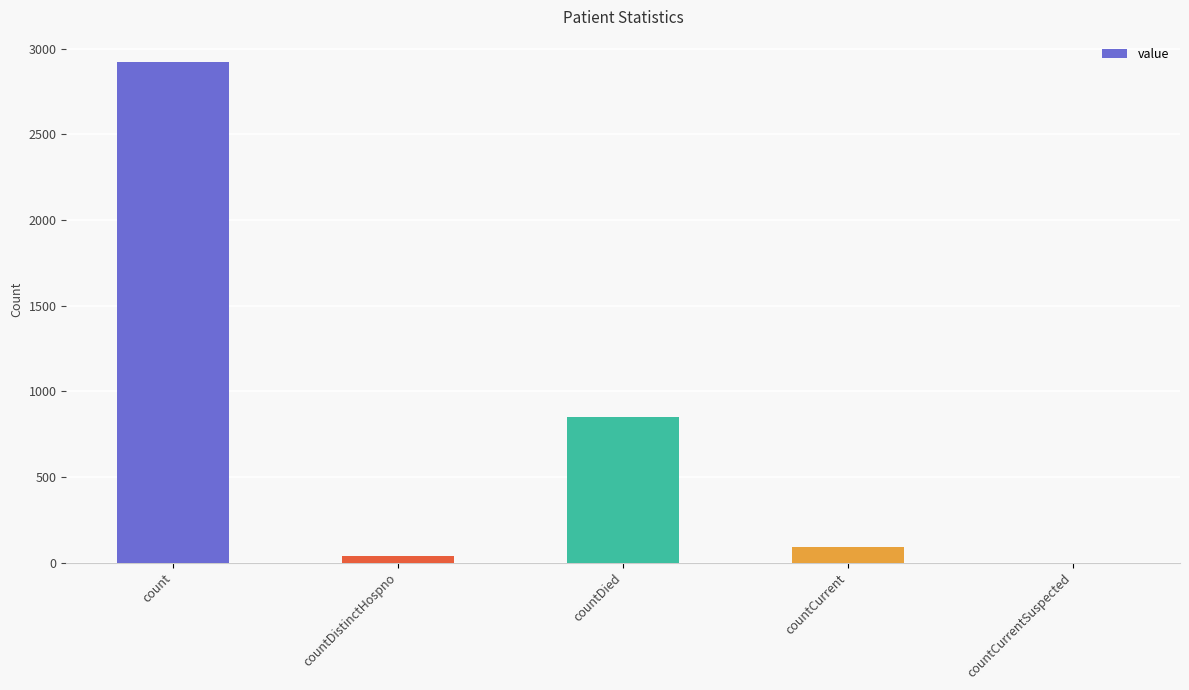

How many values are above zero?

4